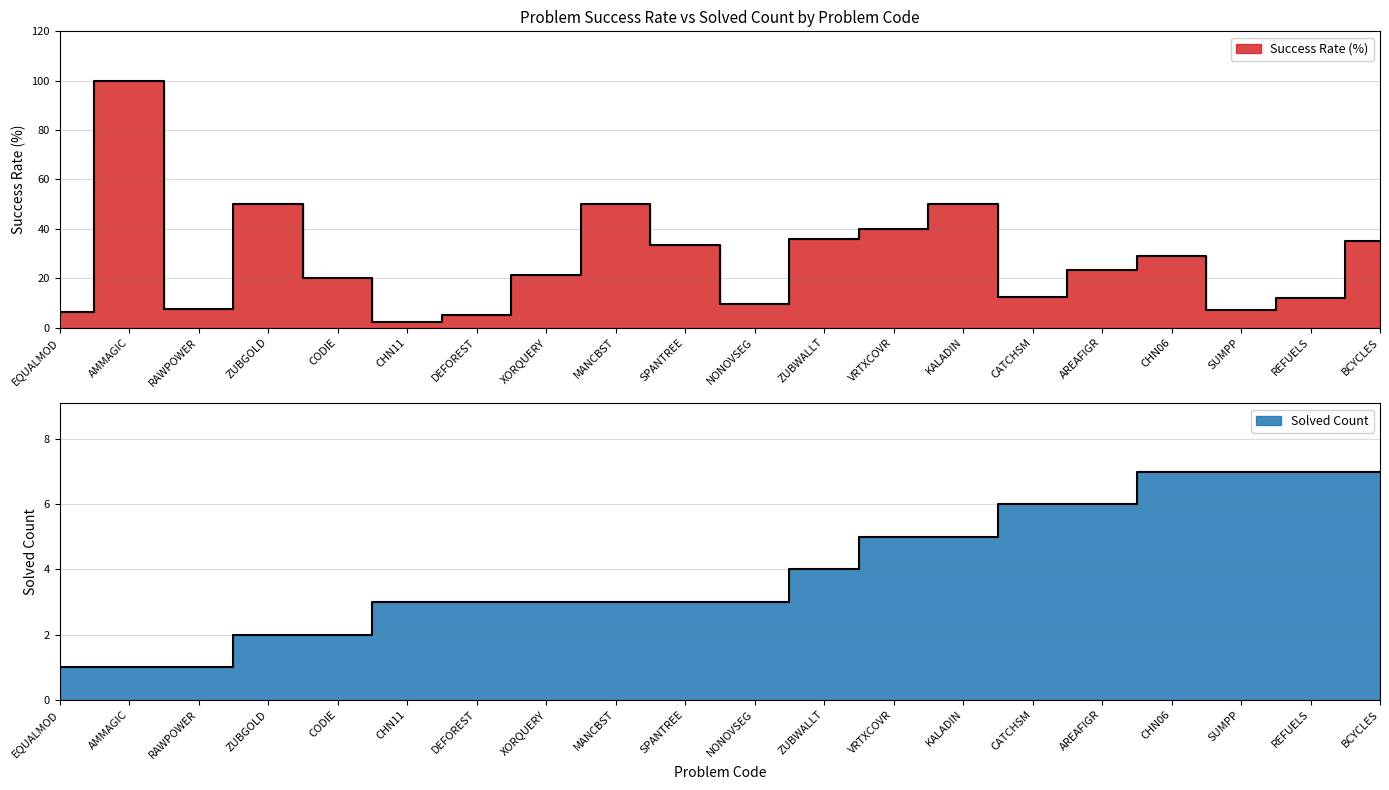

At which label does Solved Count reach its peak?

CHN06